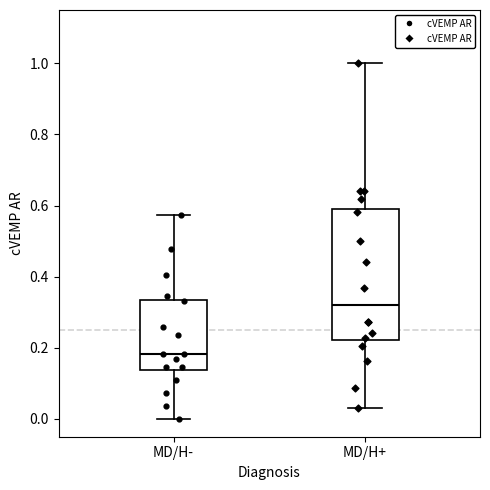

Reading left to right, transcribe this box plot: for each box, give where its median line is, the range the box spans, and where its two whiskers end, as read against the y-axis. The values are not printed on the chart, so give them approximately, as read against the axis.

MD/H-: median 0.18, box 0.14 to 0.34, whiskers 0.00 to 0.58
MD/H+: median 0.32, box 0.22 to 0.60, whiskers 0.02 to 1.00